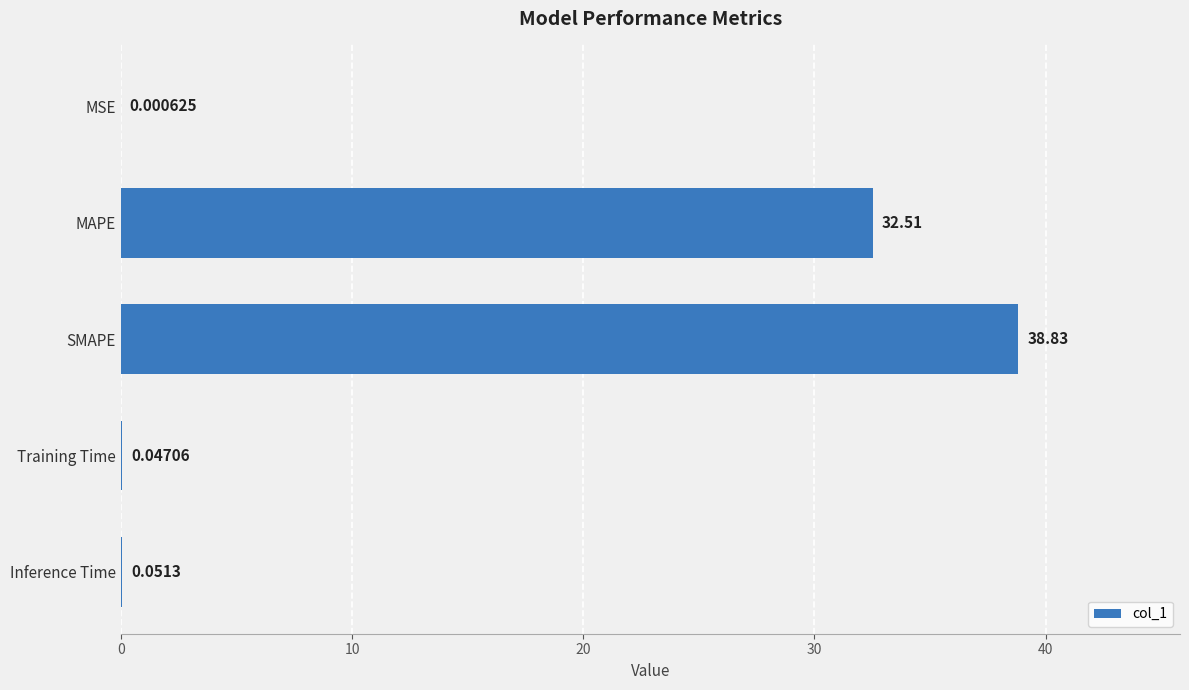

What is the average value?

14.3